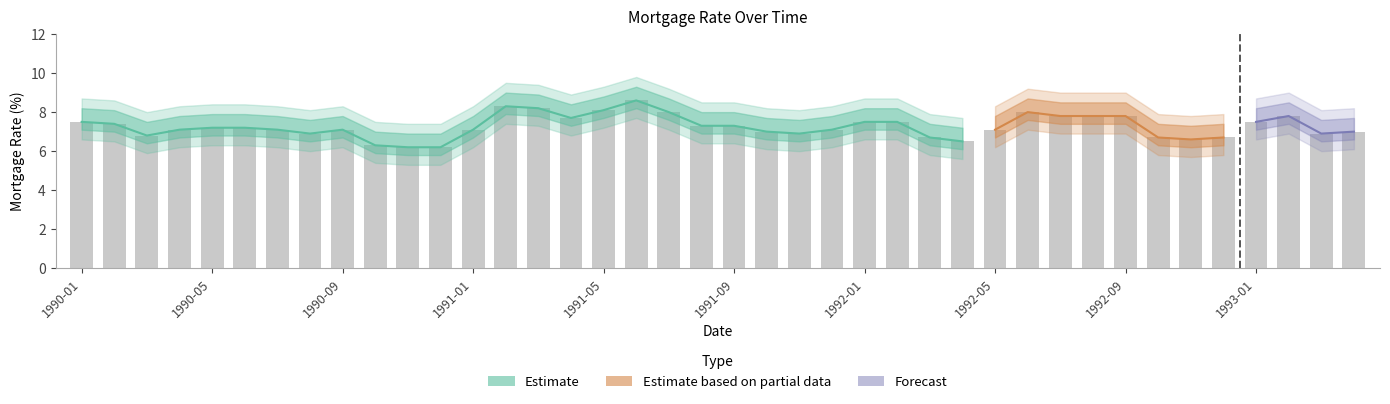

What position from the left is 1991-09?

21